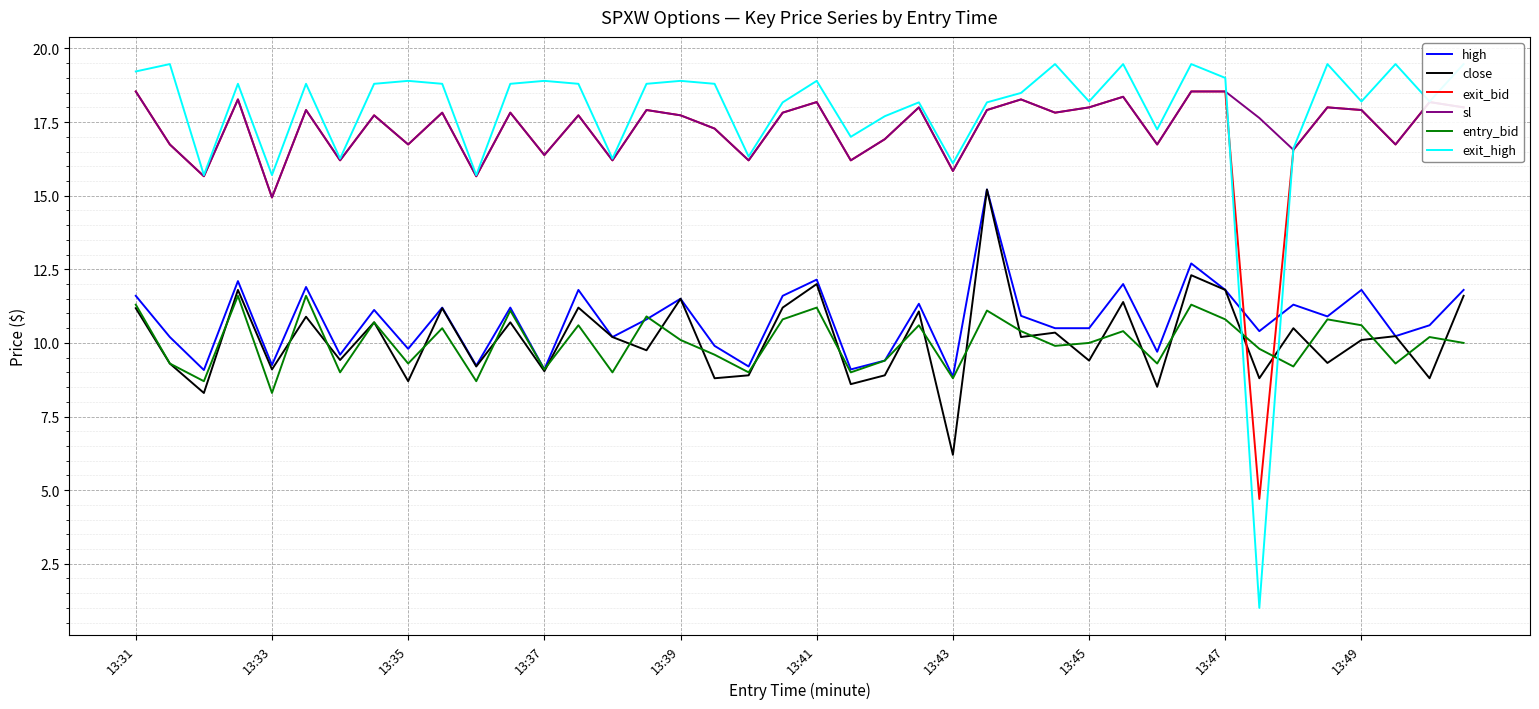

At which category is the sum across all series the highest?

25